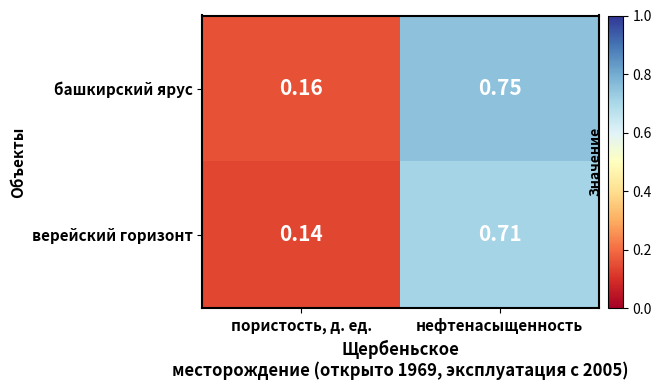

What is the total value across all series at нефтенасыщенность?

1.5